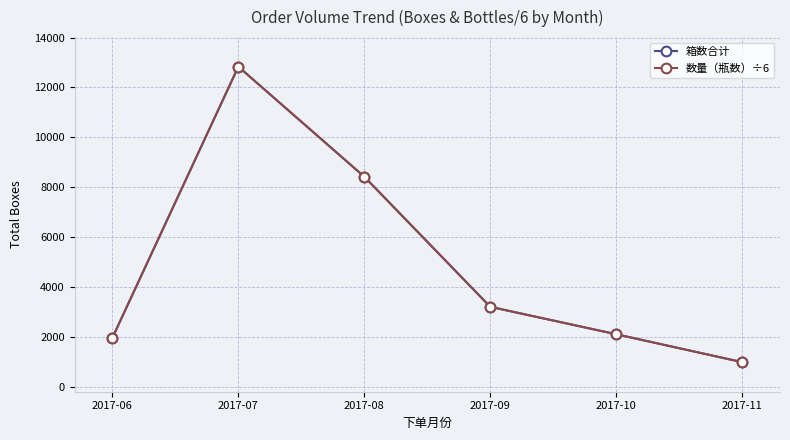

Rank the categories by 箱数合计 value from highest to lowest.

2017-07, 2017-08, 2017-09, 2017-10, 2017-06, 2017-11